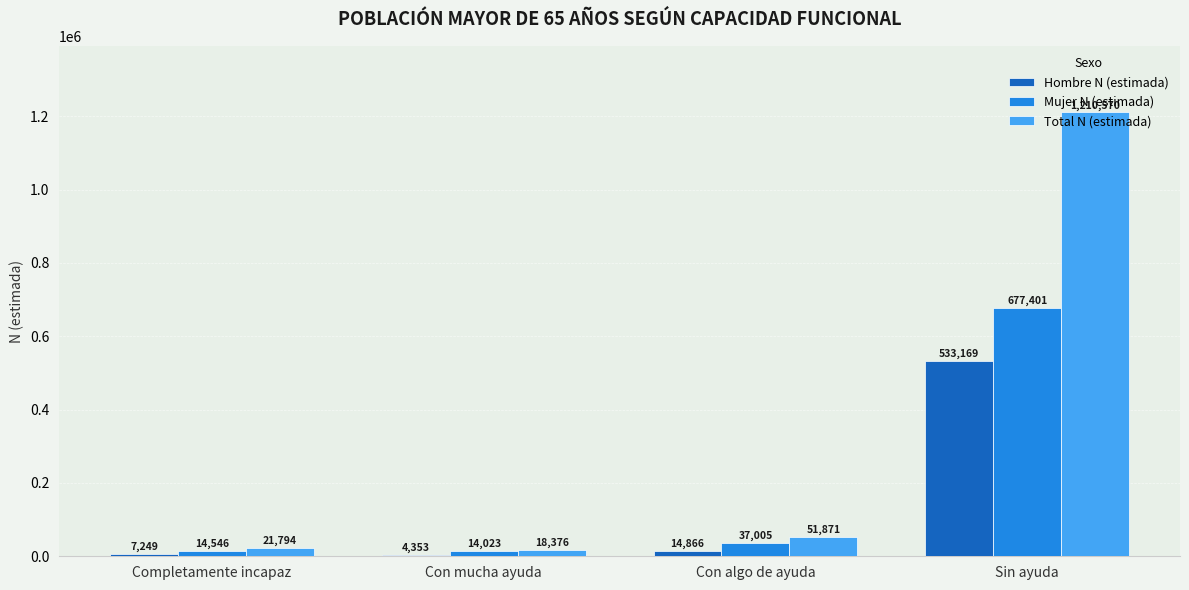

Which series changed the most between Completamente incapaz and Sin ayuda?

Total N (estimada)